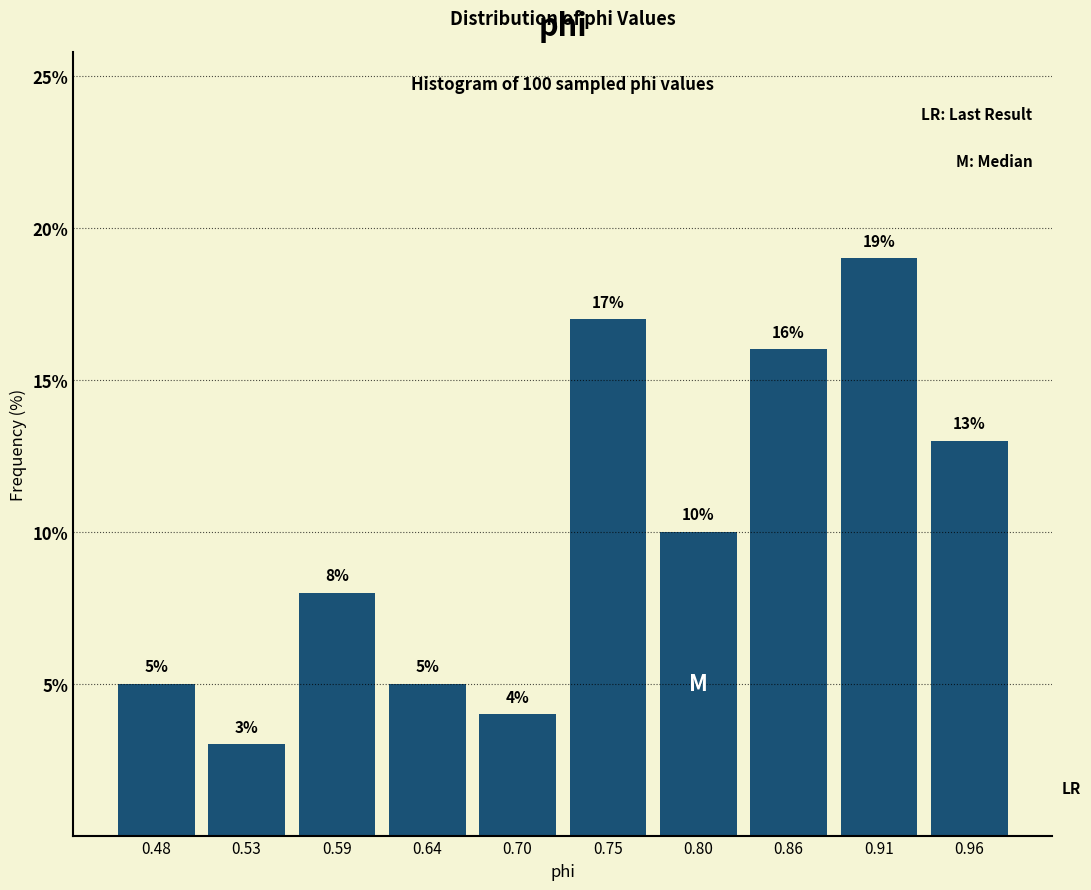

Reading left to right, list every bar in this chart as the range it spans on the x-axis followed by its height. The bar edges are not printed on the chart, so give them approximately, as read against the axis.

0.45 to 0.51: 5
0.51 to 0.56: 3
0.56 to 0.62: 8
0.62 to 0.67: 5
0.67 to 0.72: 4
0.72 to 0.78: 17
0.78 to 0.83: 10
0.83 to 0.88: 16
0.88 to 0.94: 19
0.94 to 0.99: 13